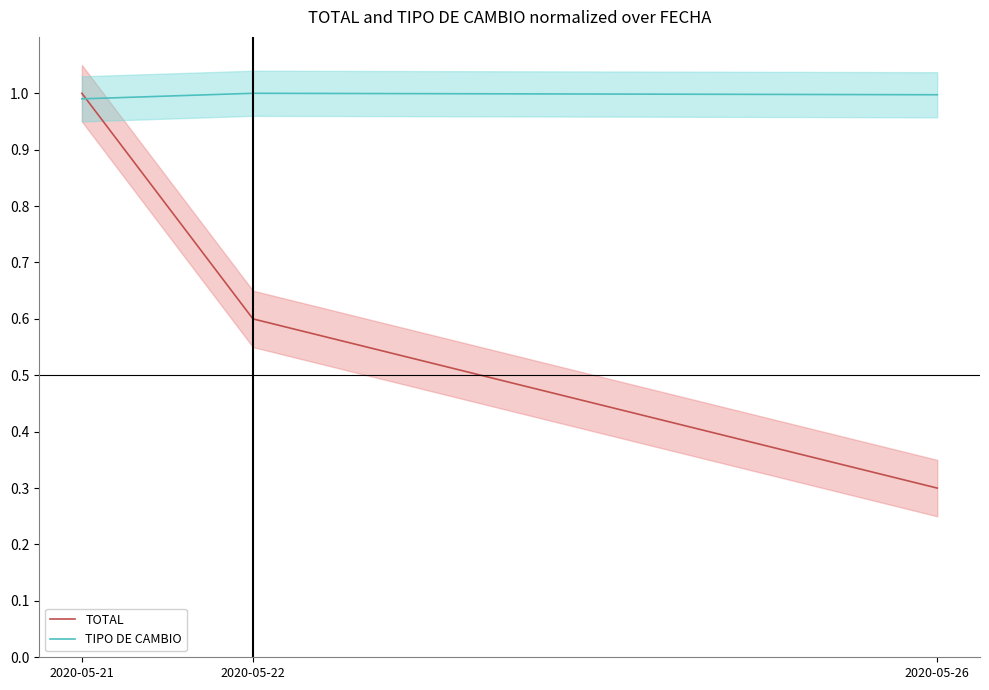

The TIPO DE CAMBIO series shows 1.4 at 2020-05-26. True or false?

False